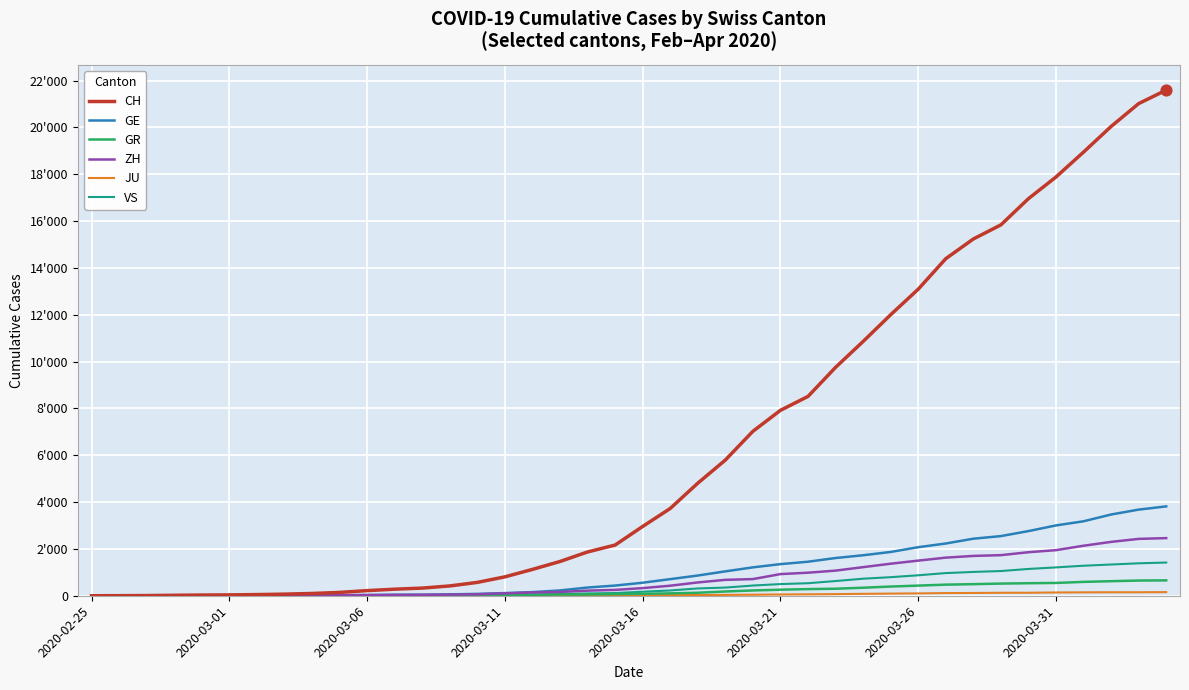

Is this an area chart (filled region under the line)?

No